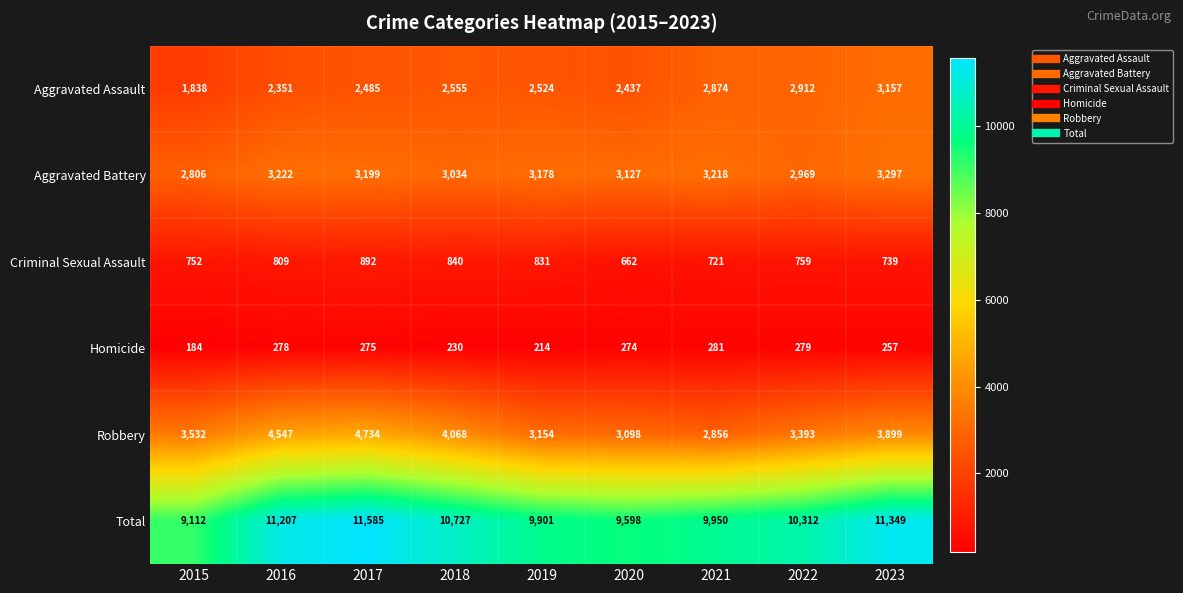

At which category does the chart reach its minimum across all series?

2015